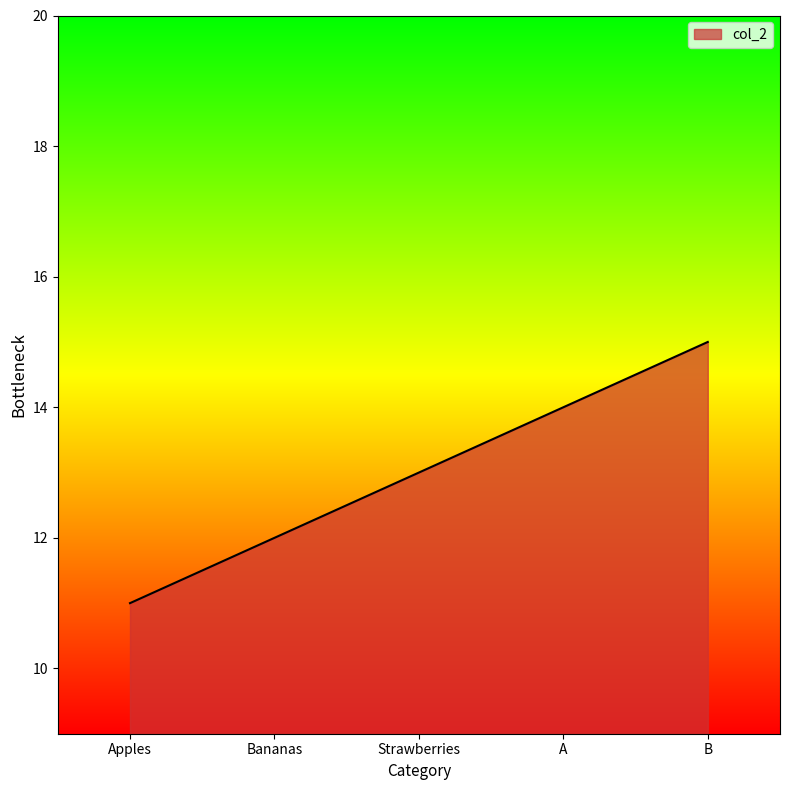

How many values are between 12 and 14?

3